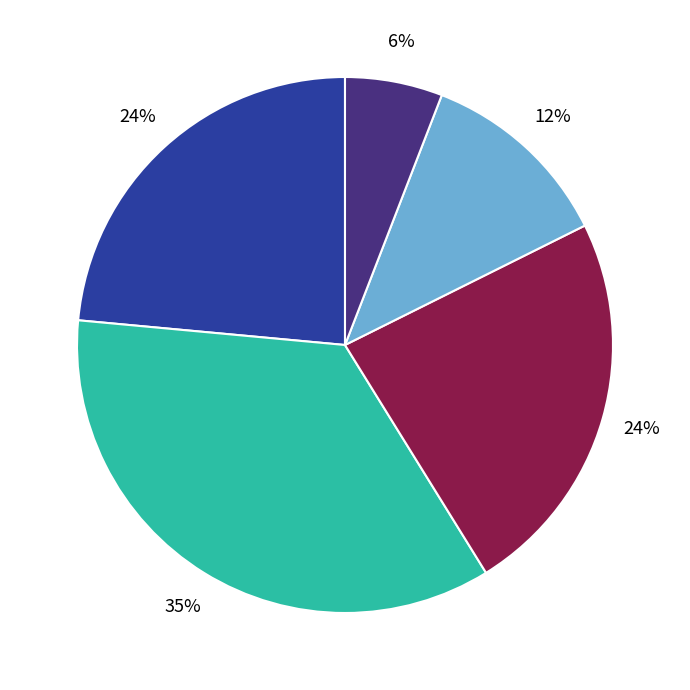

To the nearest percent, what is the difference between the largest and smallest slice percentages?

29%